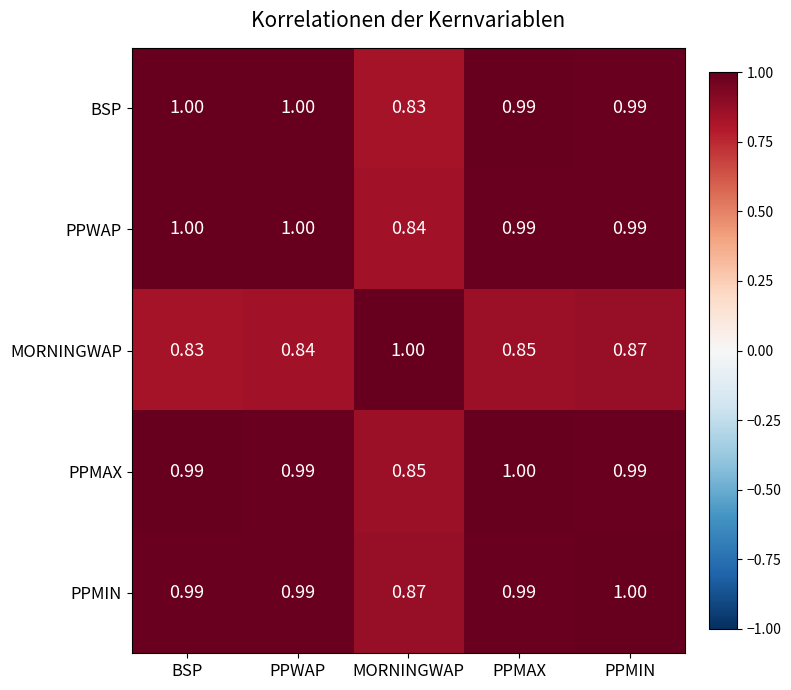

At which label does MORNINGWAP reach its minimum?

BSP